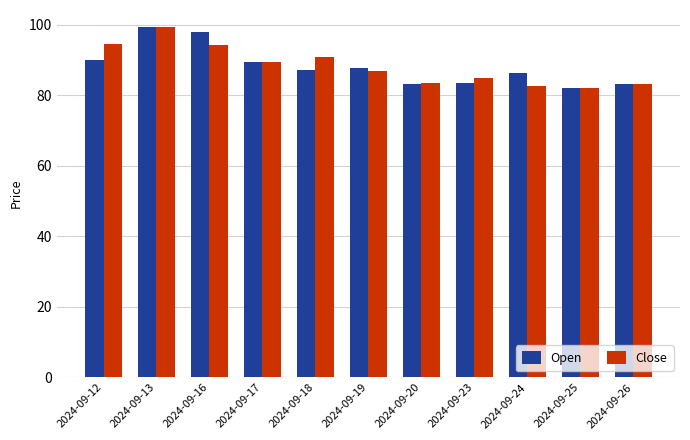

What is the sum of all Open values?

969.6